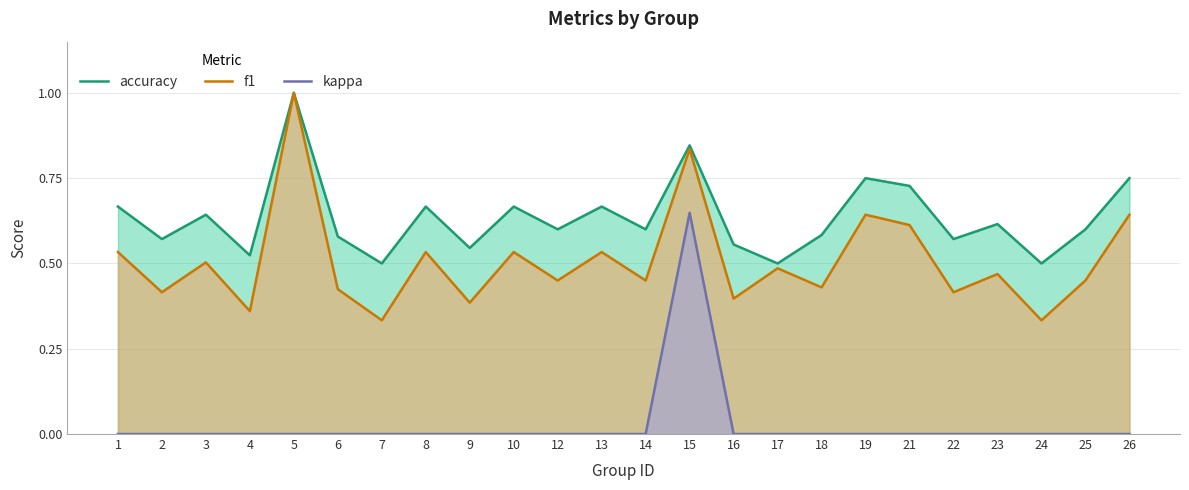

Rank the series at 2 from lowest to highest value.

kappa, f1, accuracy